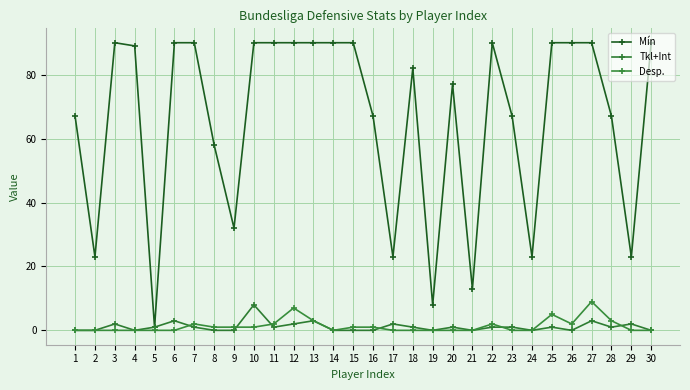

The value of Tkl+Int at 19 is 5. True or false?

False